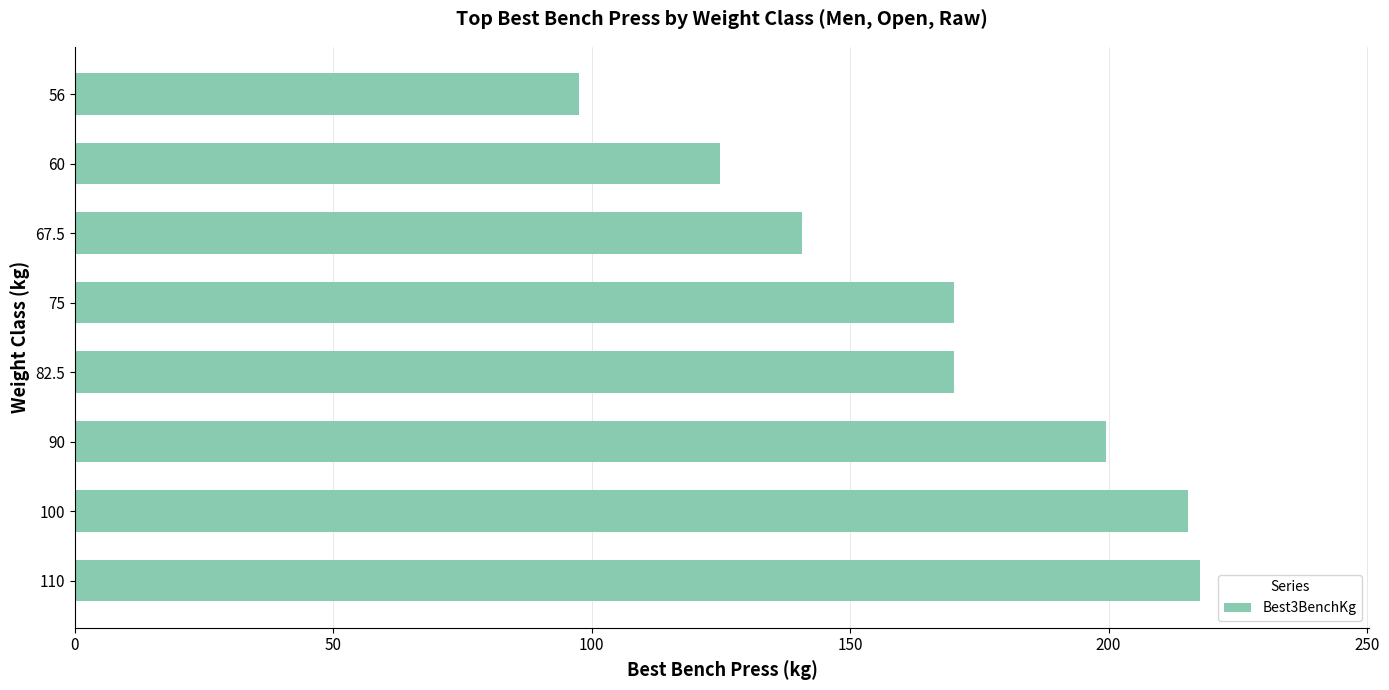

Read the value at 75.

170.1